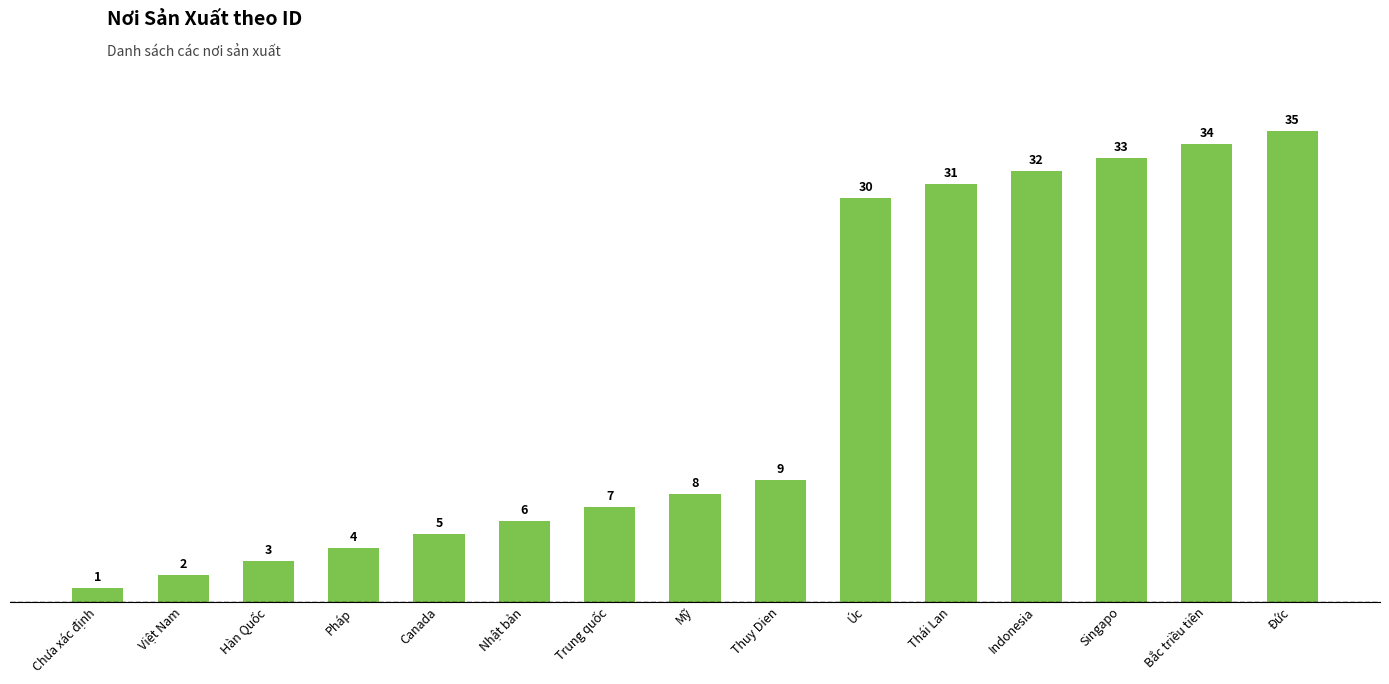

Rank the categories by value from lowest to highest.

Chưa xác định, Việt Nam, Hàn Quốc, Pháp, Canada, Nhật bản, Trung quốc, Mỹ, Thuy Dien, Úc, Thái Lan, Indonesia, Singapo, Bắc triều tiên, Đức